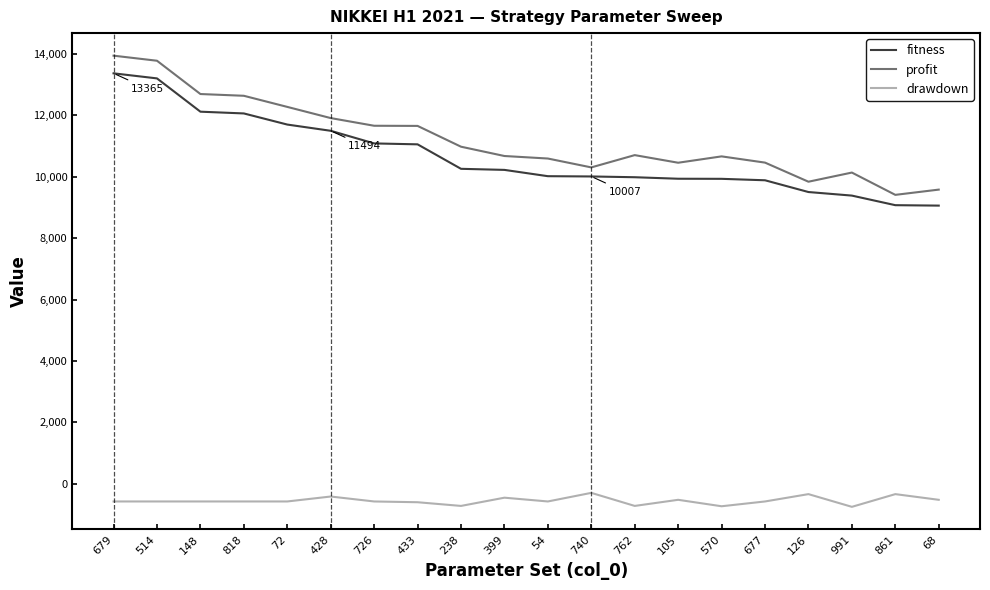

The fitness series shows 9982 at 762. True or false?

True